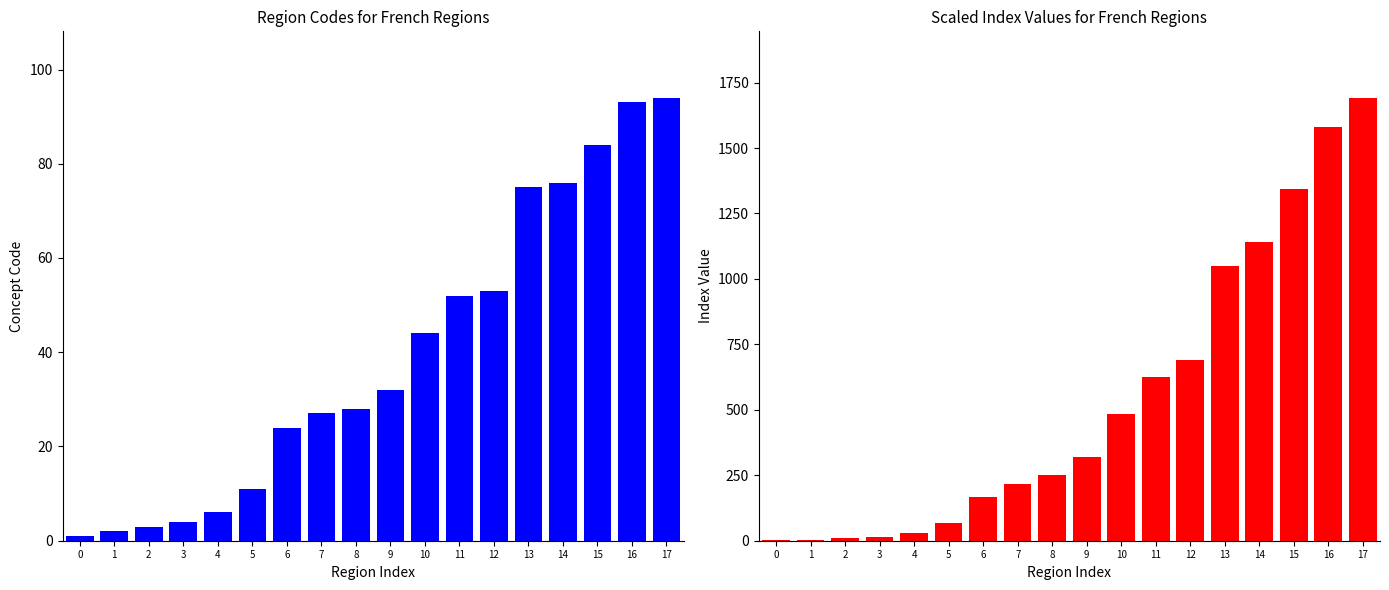

What is the difference between the highest and lowest values at 16?

1488.0